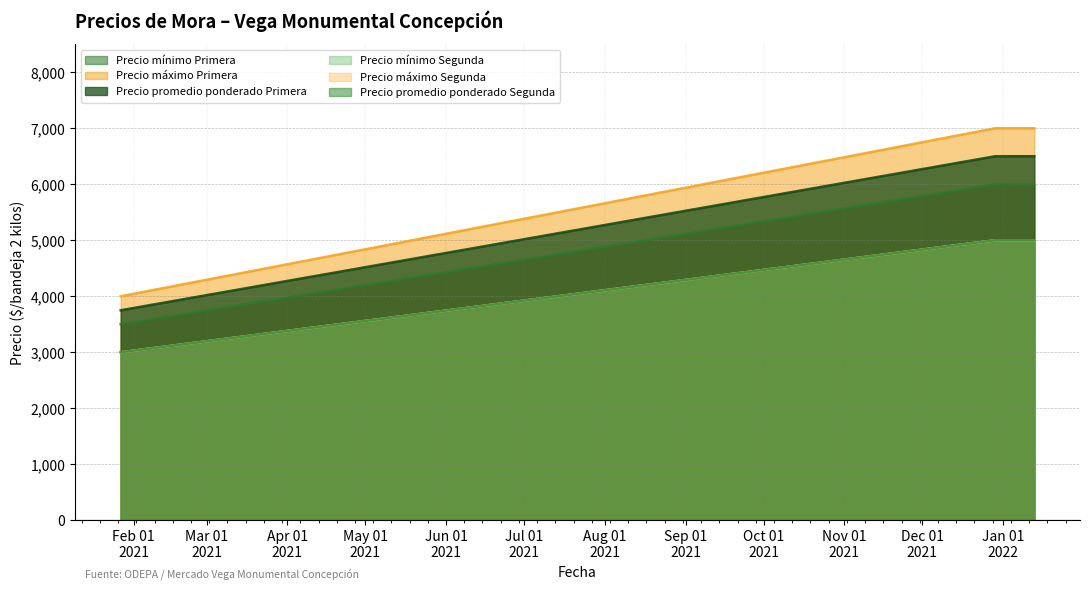

Does the chart have visible grid lines?

Yes